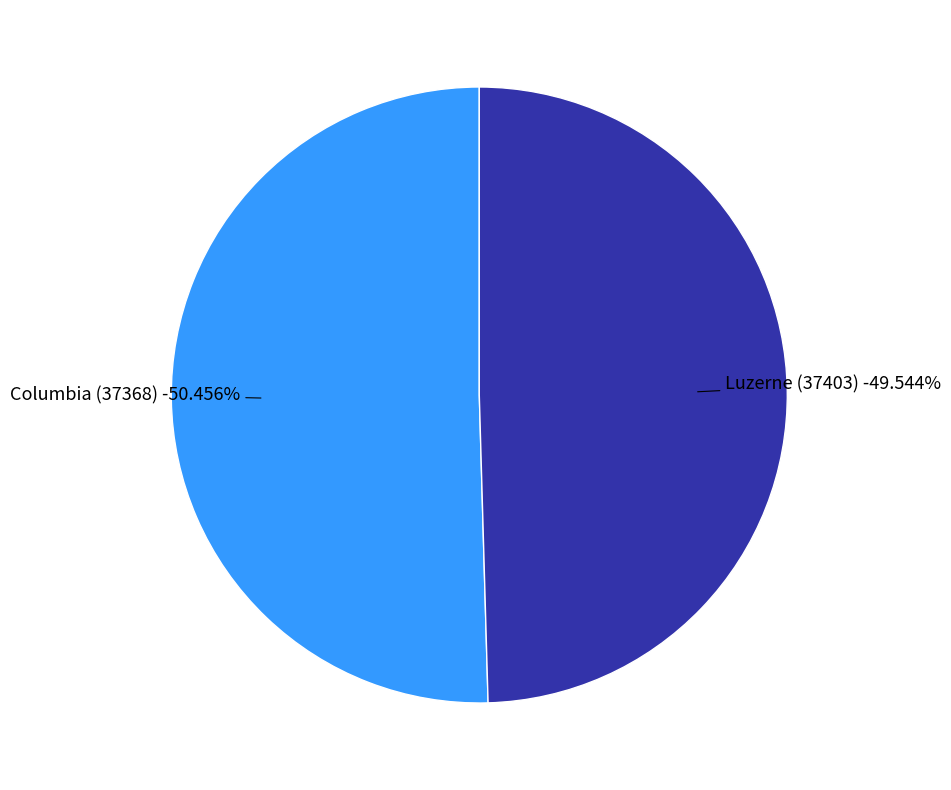

Is it true that Luzerne (37403) is 50% of the pie?

True